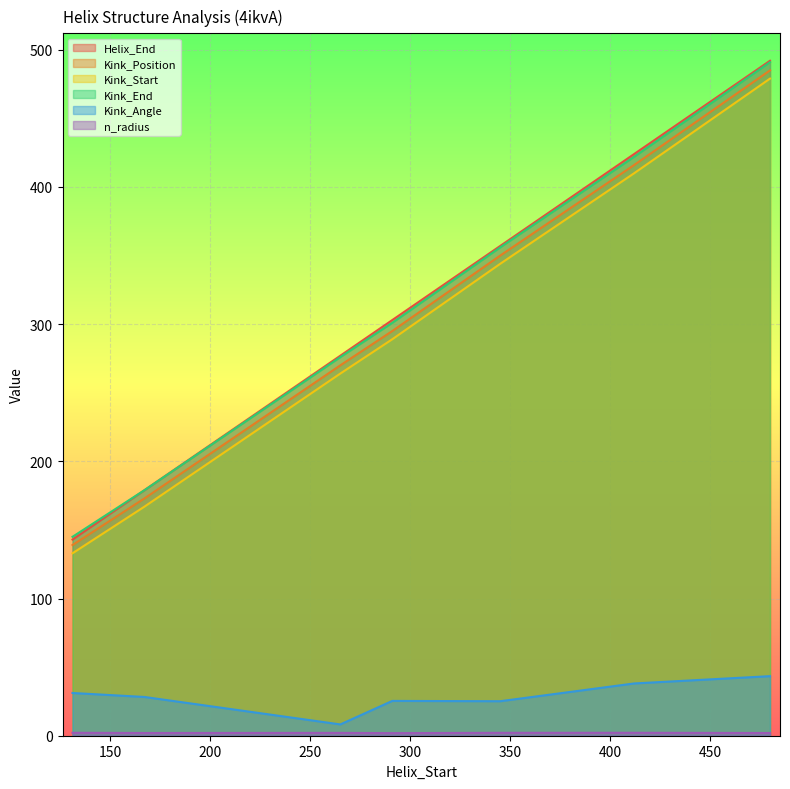

Rank the series at 131 from highest to lowest value.

Kink_End, Helix_End, Kink_Position, Kink_Start, Kink_Angle, n_radius